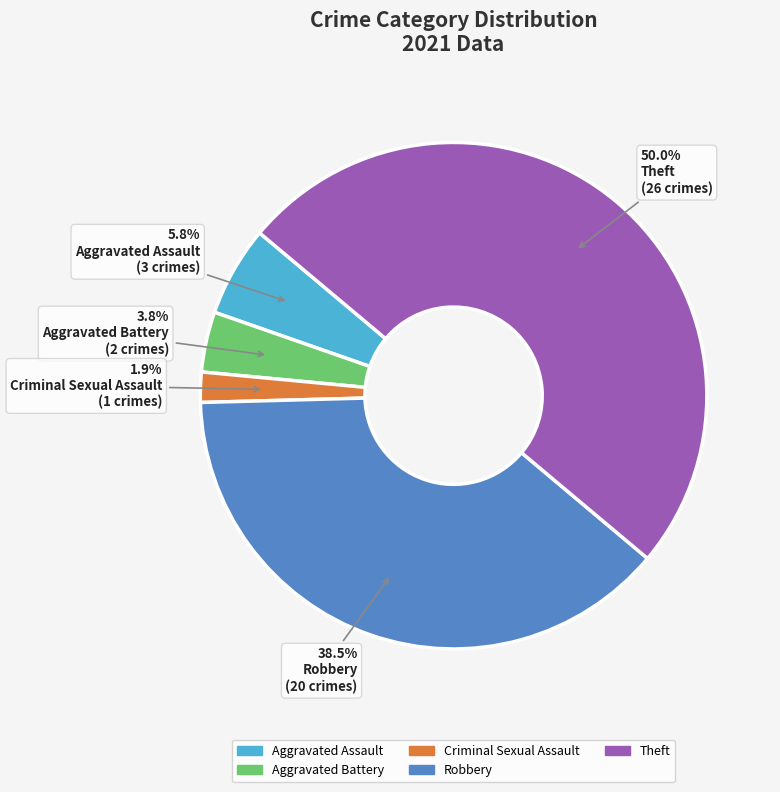

Approximately how many times larger is the value at Aggravated Battery compared to Criminal Sexual Assault?

2.0